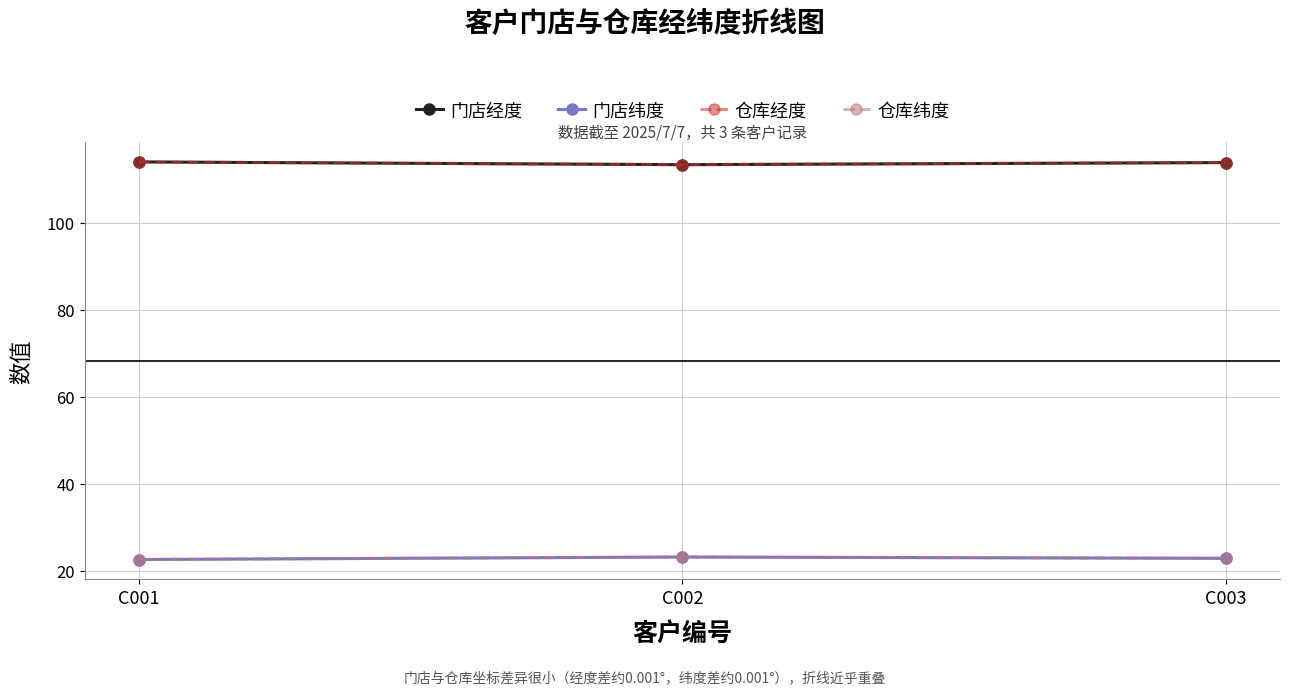

What is the total value across all series at C003?

273.2